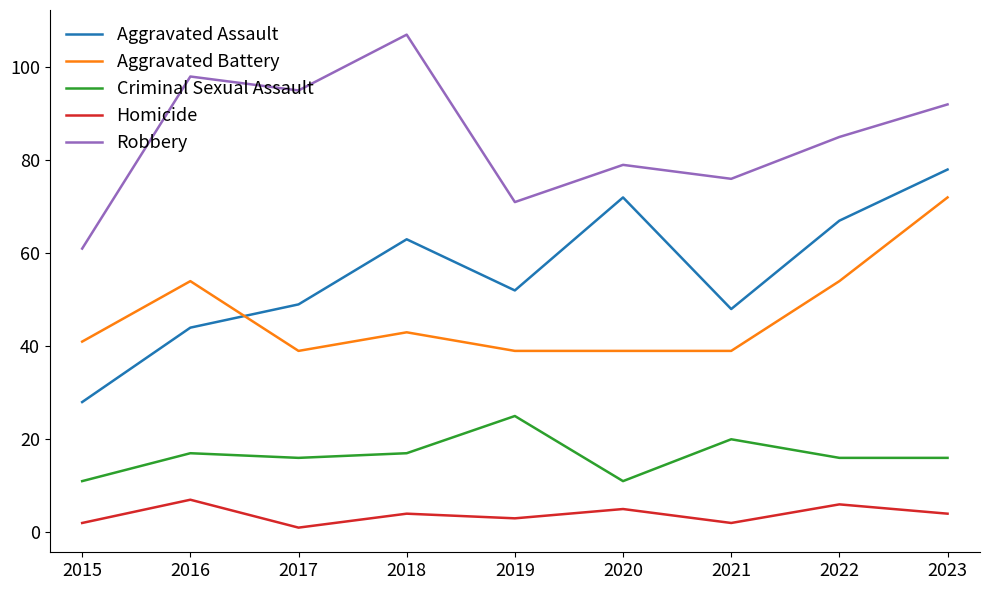

The Aggravated Battery series shows 39 at 2017. True or false?

True